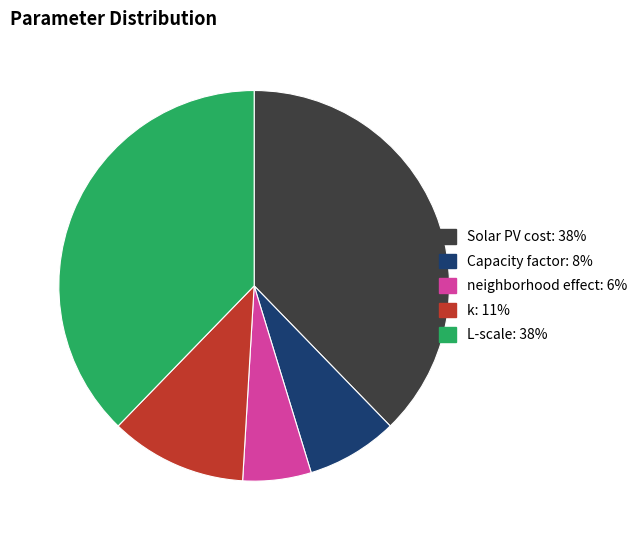

Is it true that neighborhood effect is 6% of the pie?

True